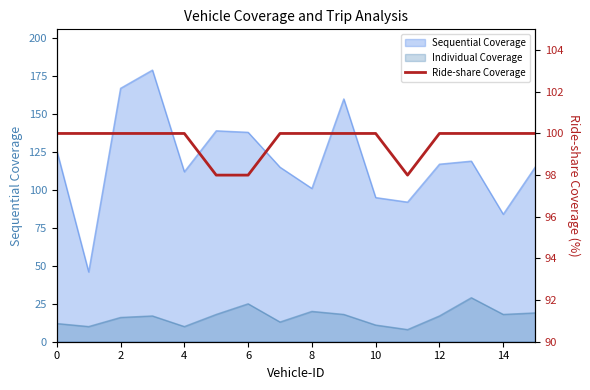

How many values are between 100 and 101?

13